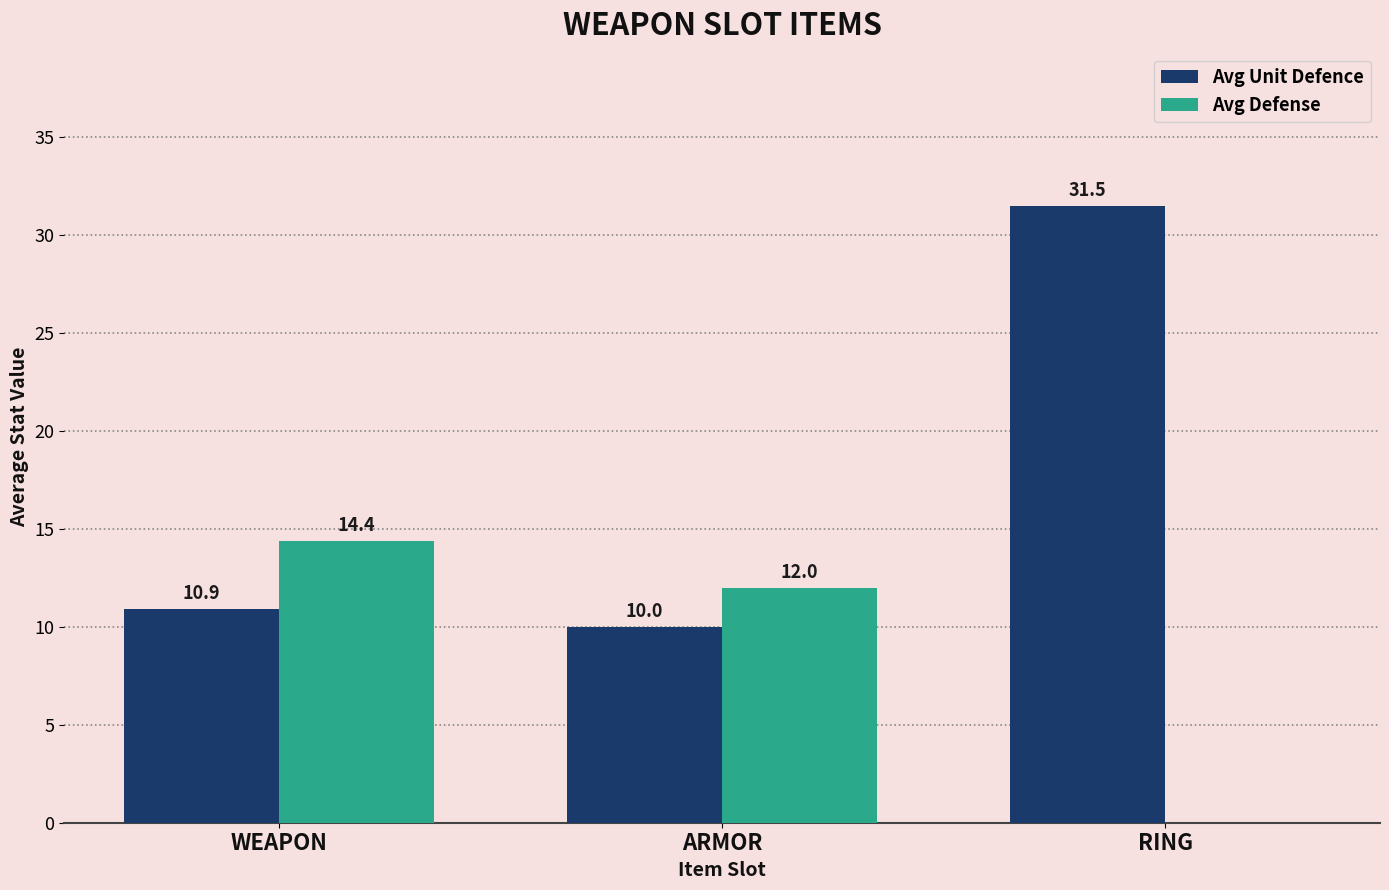

What is the total value across all series at RING?

31.5